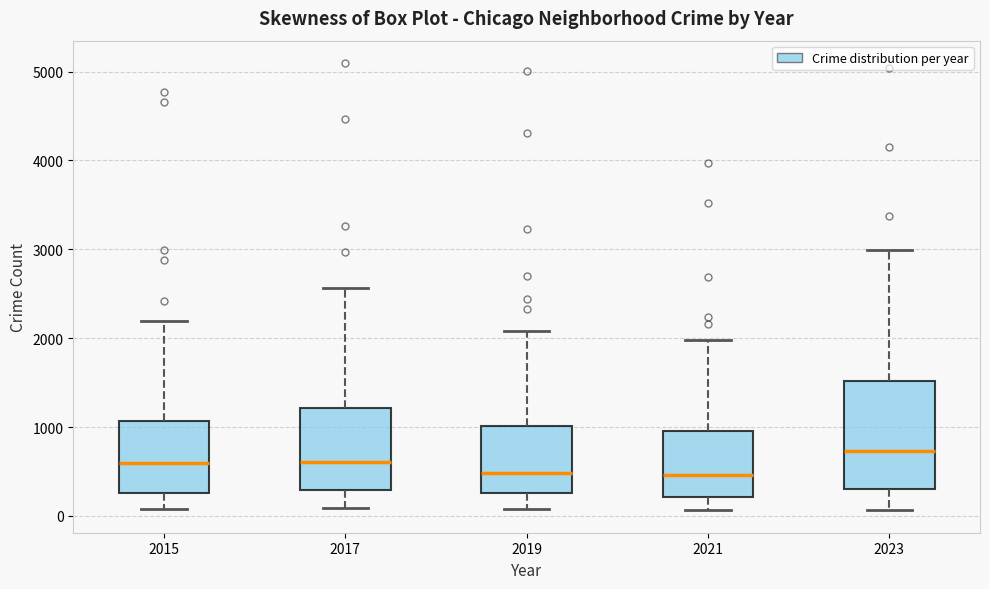

Where does the upper whisker of the box at x = 2017 end on the y-axis? The values are not printed on the chart, so give them approximately, as read against the axis.

2600